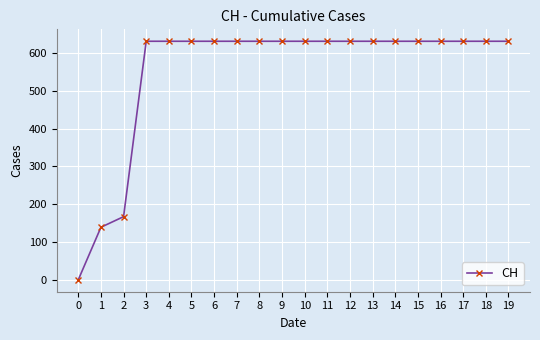

Is it true that the value at 15 is 271?

False